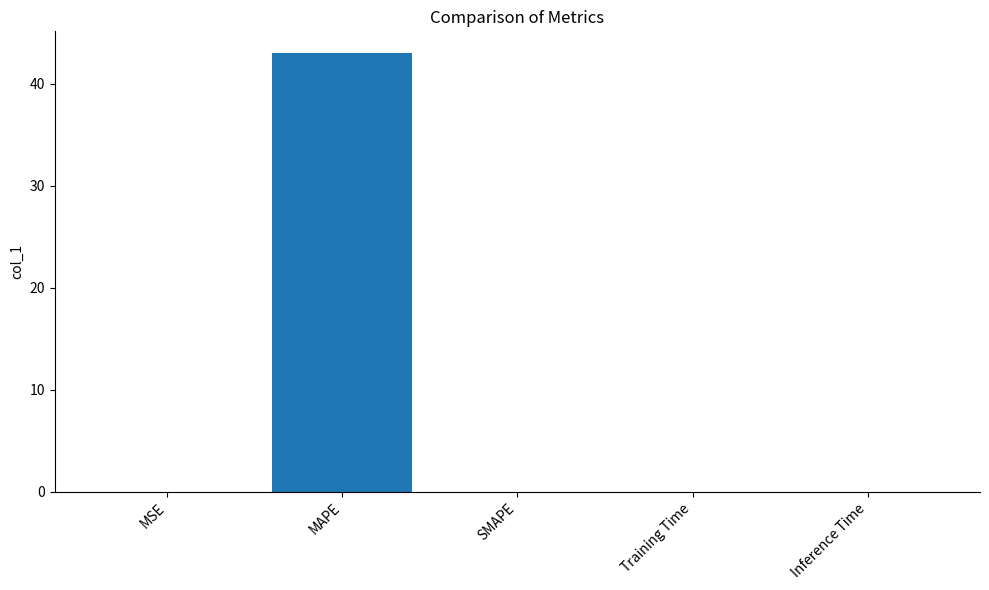

How many categories are shown in the chart?

5